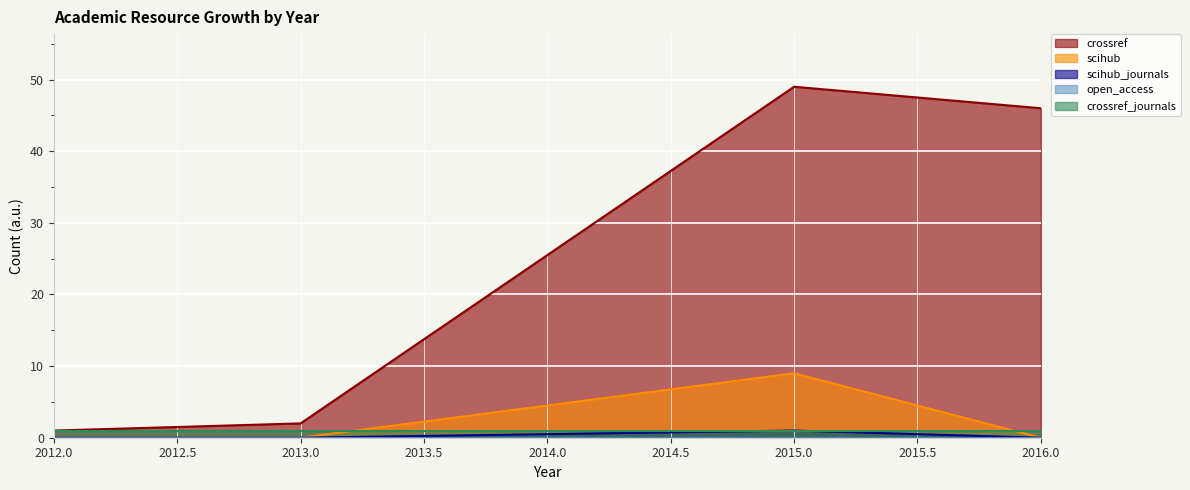

The crossref series shows 67 at 2016.0. True or false?

False